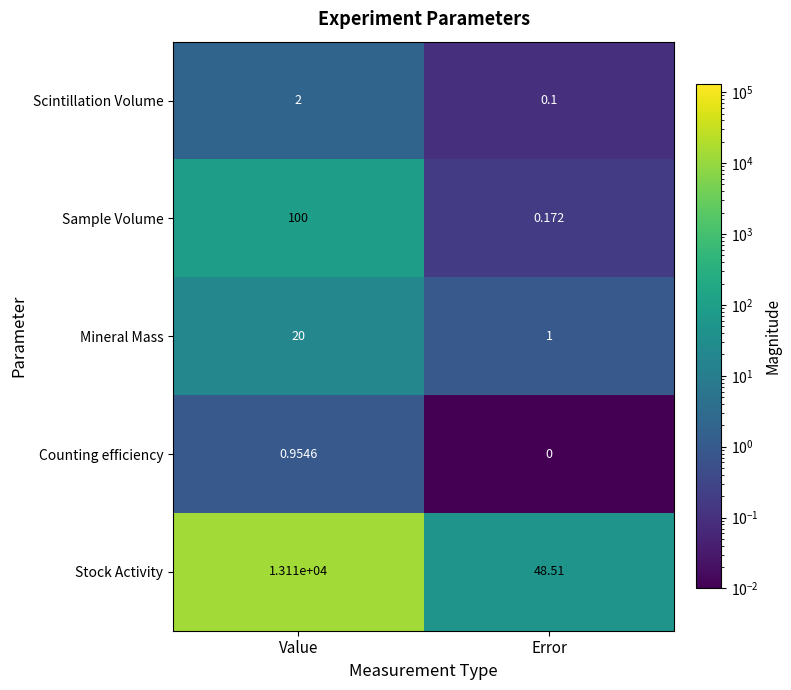

What is the total value across all series at Error?

49.8